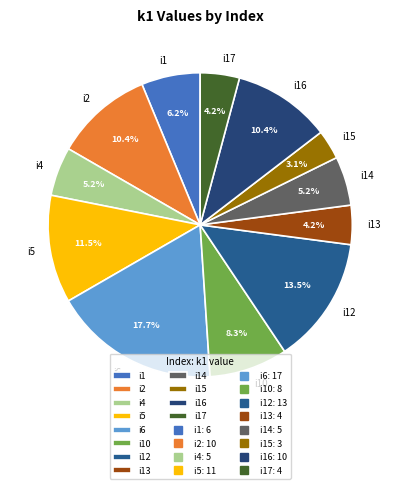

Combined, what portion of the pie is i6 and i17?

21.9%